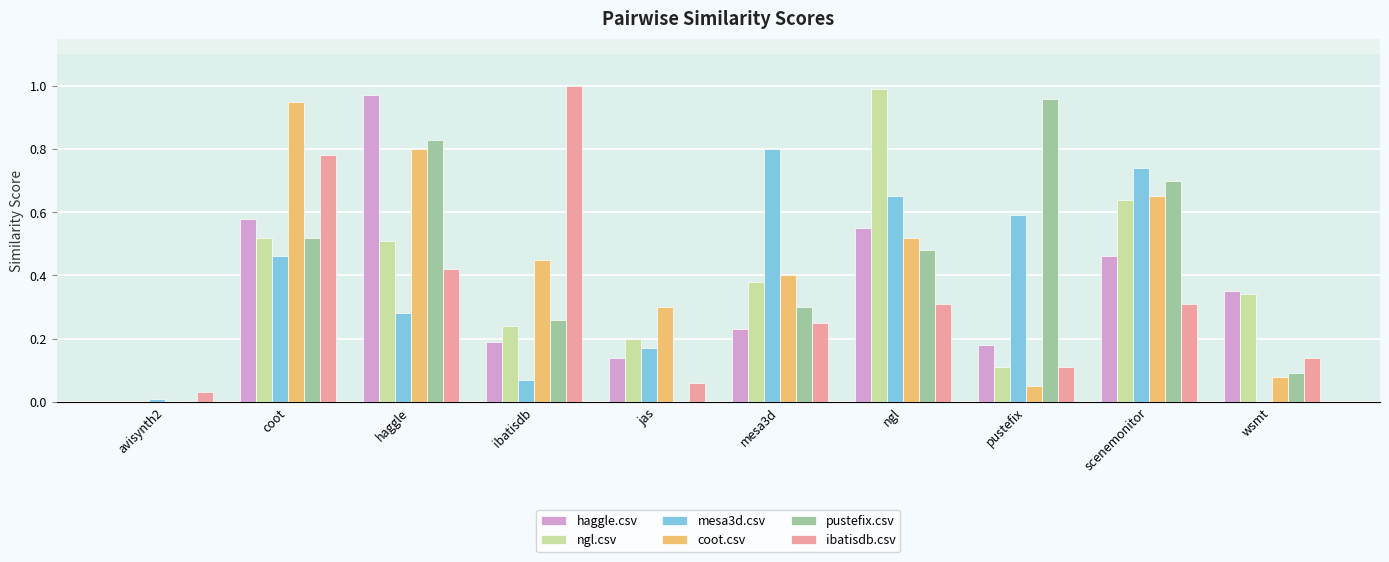

How many series are shown in this chart?

6